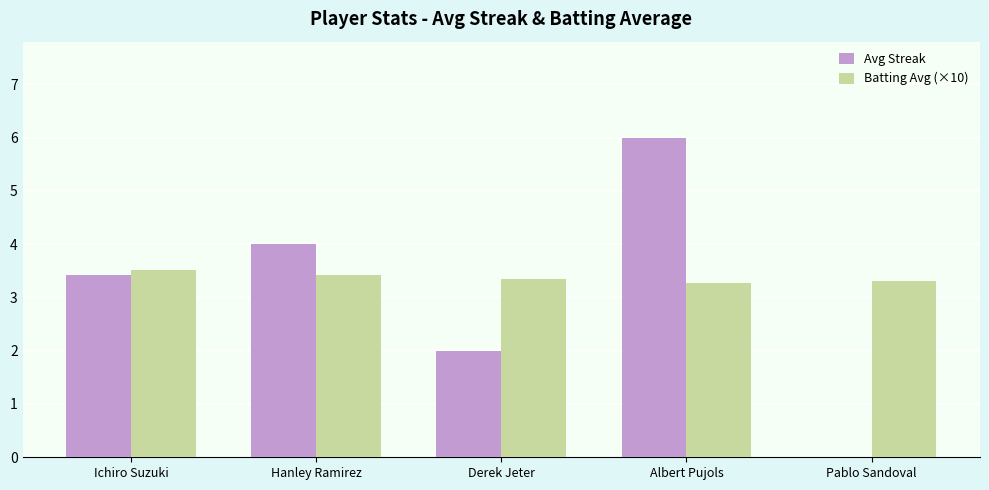

True or false: Avg Streak has a value of 6.0 at Albert Pujols.

True